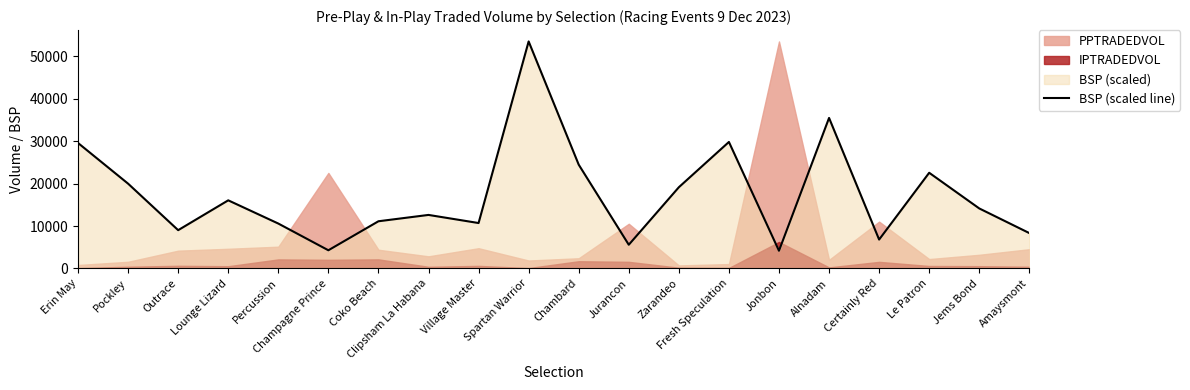

What is the sum of the values at Champagne Prince and Erin May?

33843.7